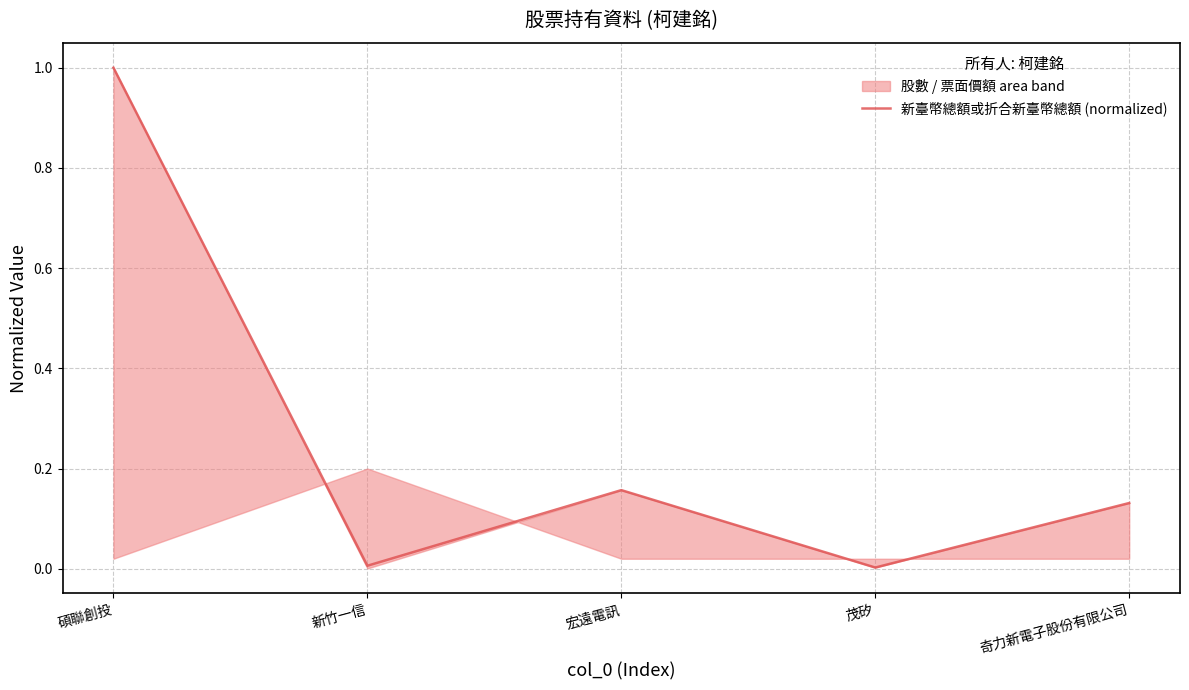

Reading right to left, transcribe all the data shown in this chart.

奇力新電子股份有限公司=0.1	茂矽=0.0	宏遠電訊=0.2	新竹一信=0.0	碩聯創投=1.0